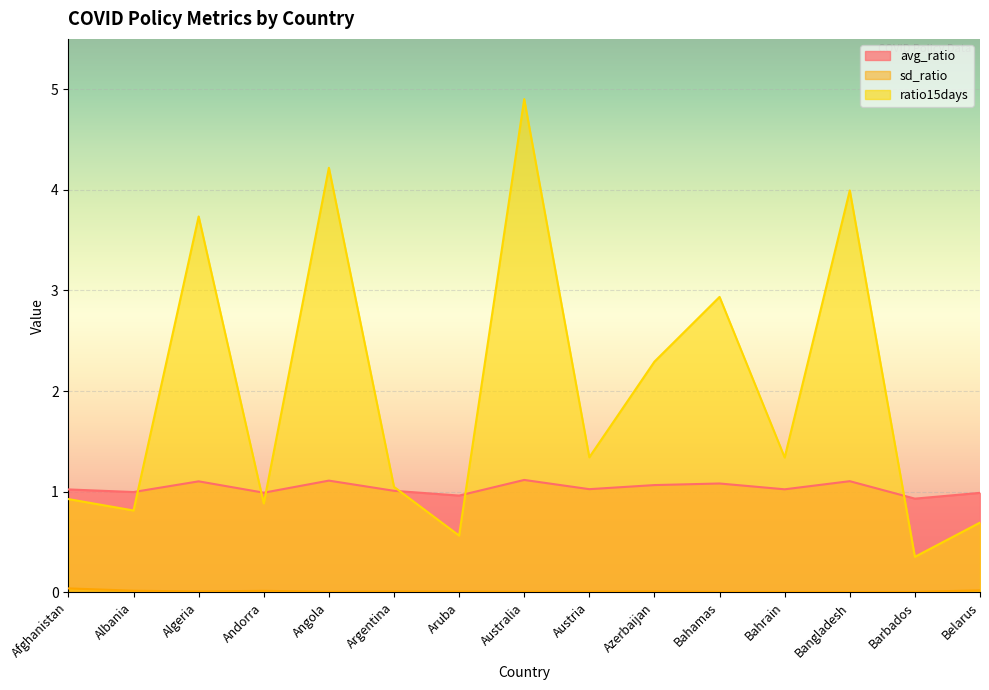

How many interior local peaks does the ratio15days series have?

5